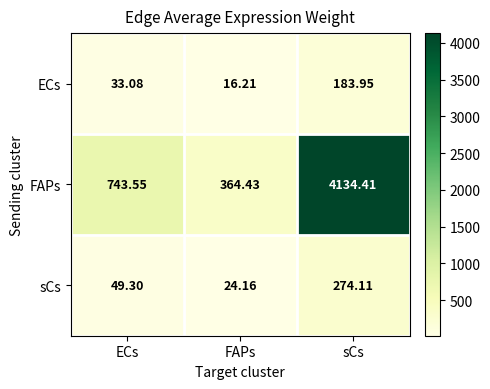

List the series in order of their peak value, highest first.

FAPs, sCs, ECs